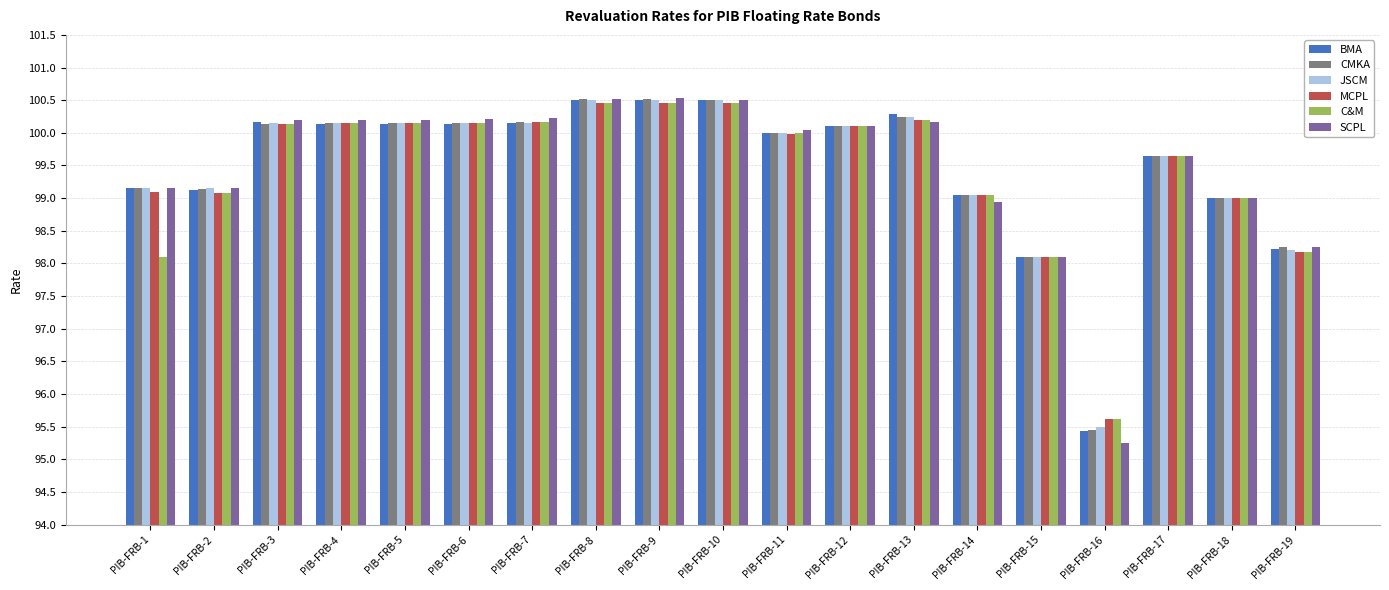

What is the difference between the second highest and minimum values in the JSCM series?

5.0